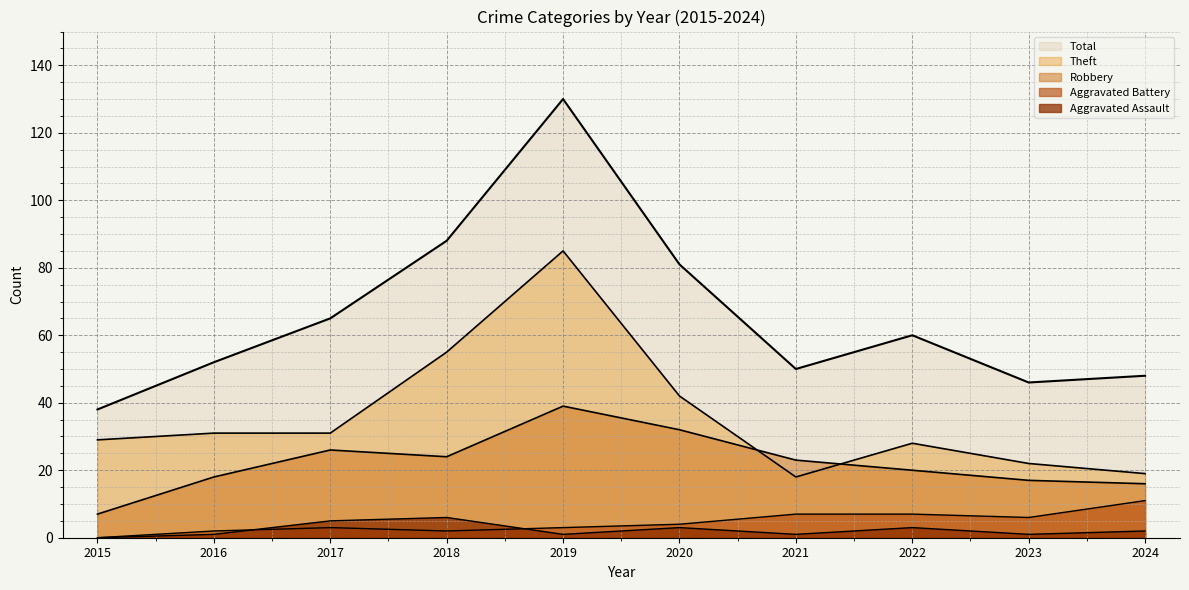

Where is the first local maximum for Theft?

2019